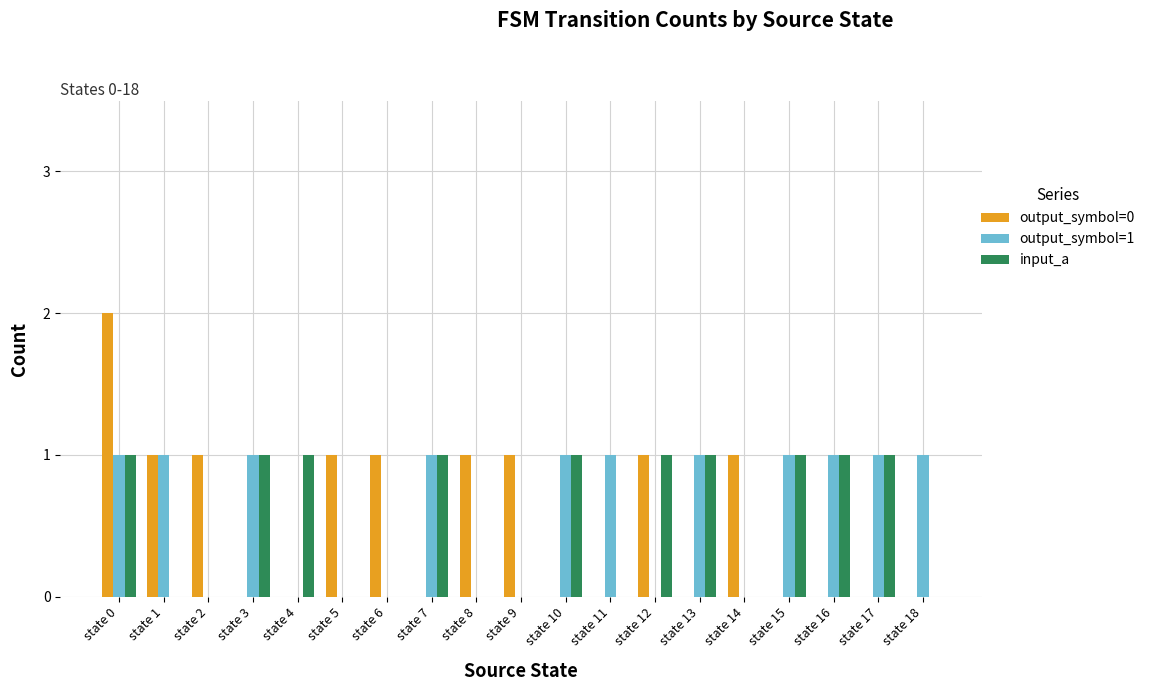

How many data points does each series have?

19